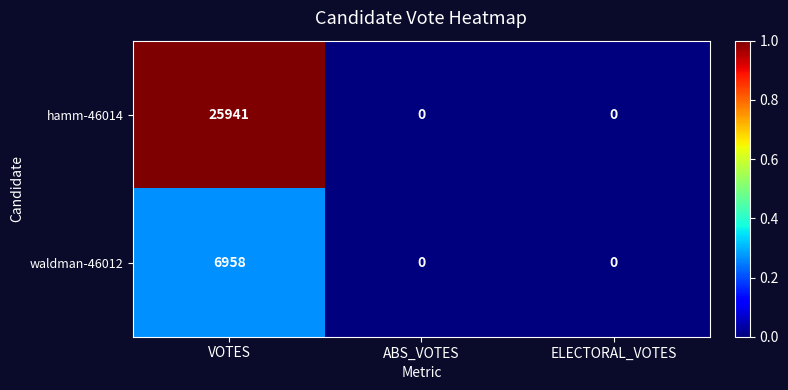

Count the number of data series in this chart.

2